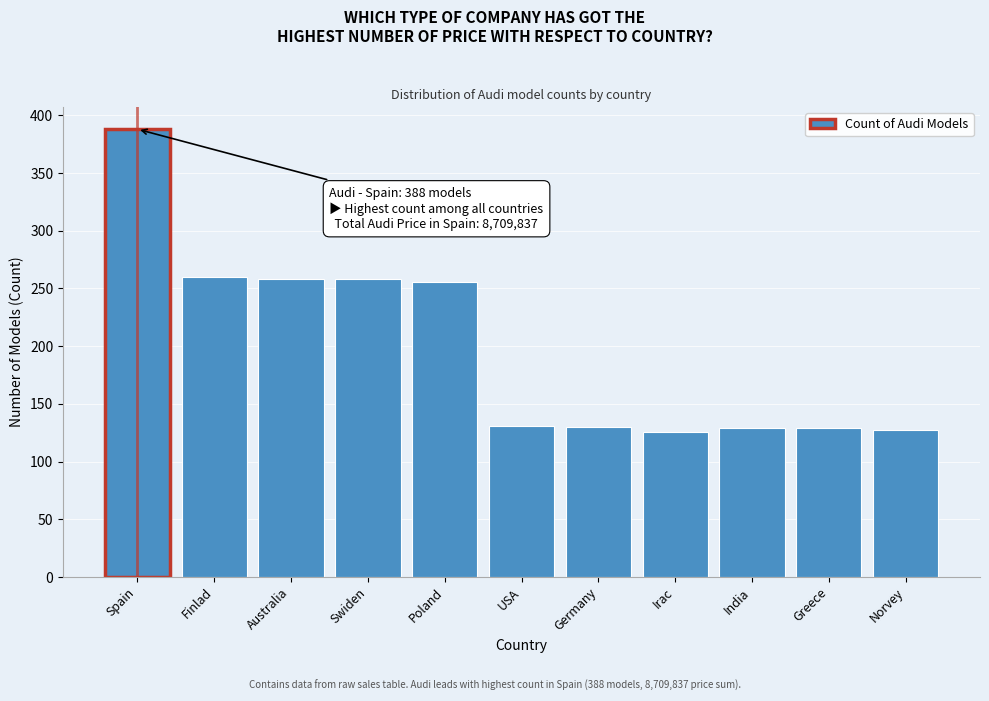

Is it true that the value at Germany is 130?

True